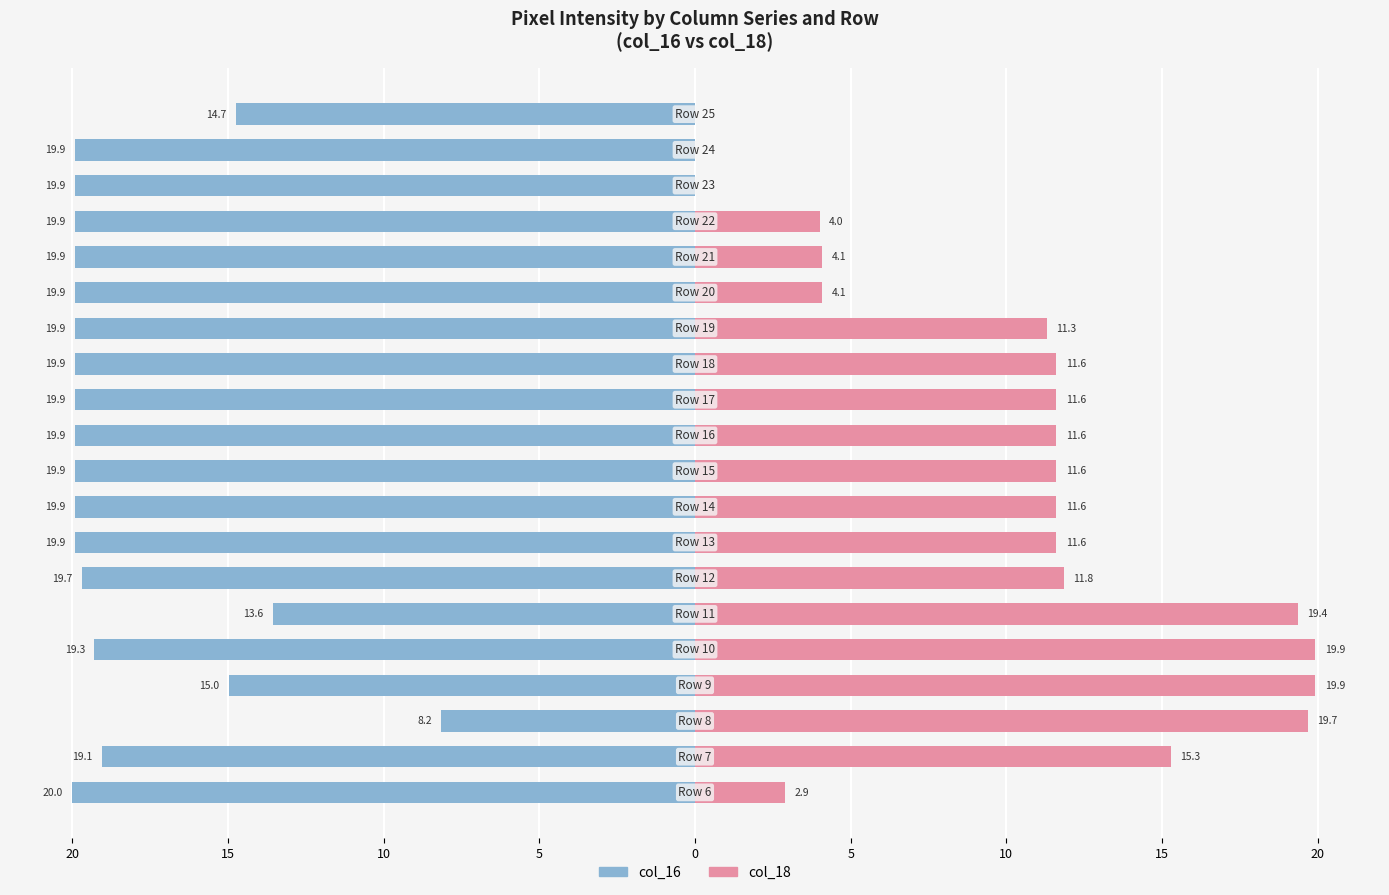

What is the average value of the col_16 series?

-18.4